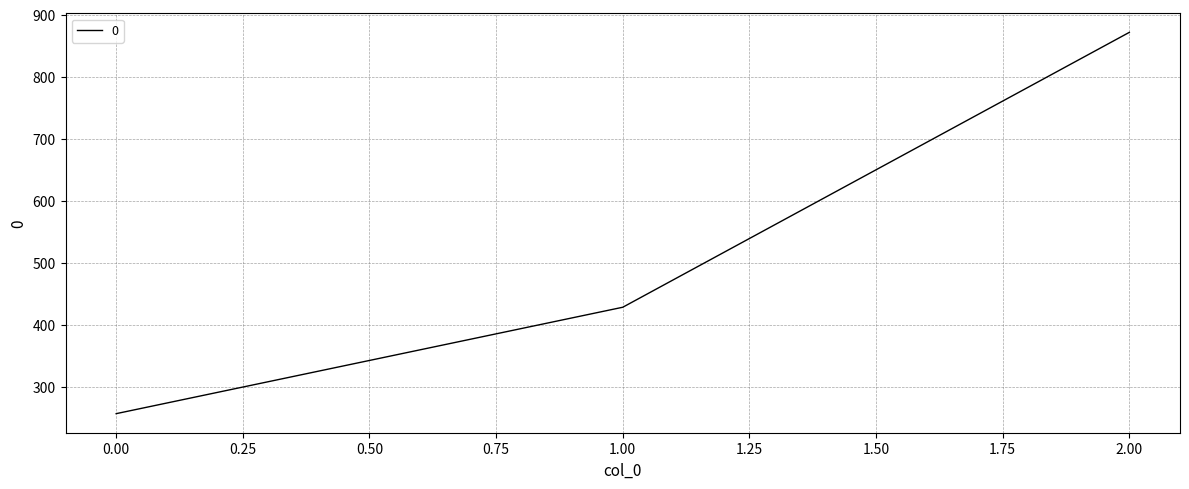

Reading left to right, what are all the values shown in this chart?

257.1	428.6	871.4